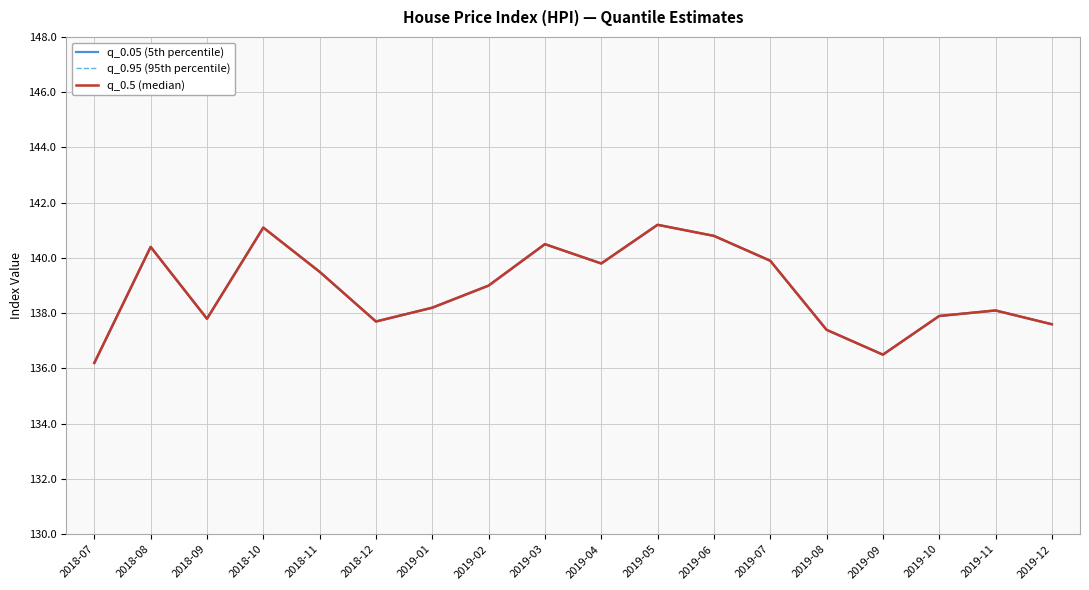

What is the value of the q_0.95 (95th percentile) point at the 6th from the left?

137.7